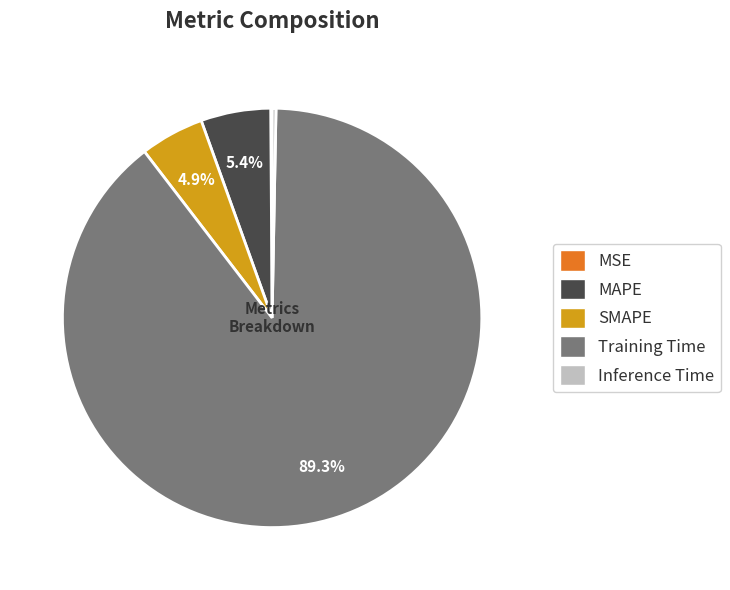

Which slice is the largest?

Training Time